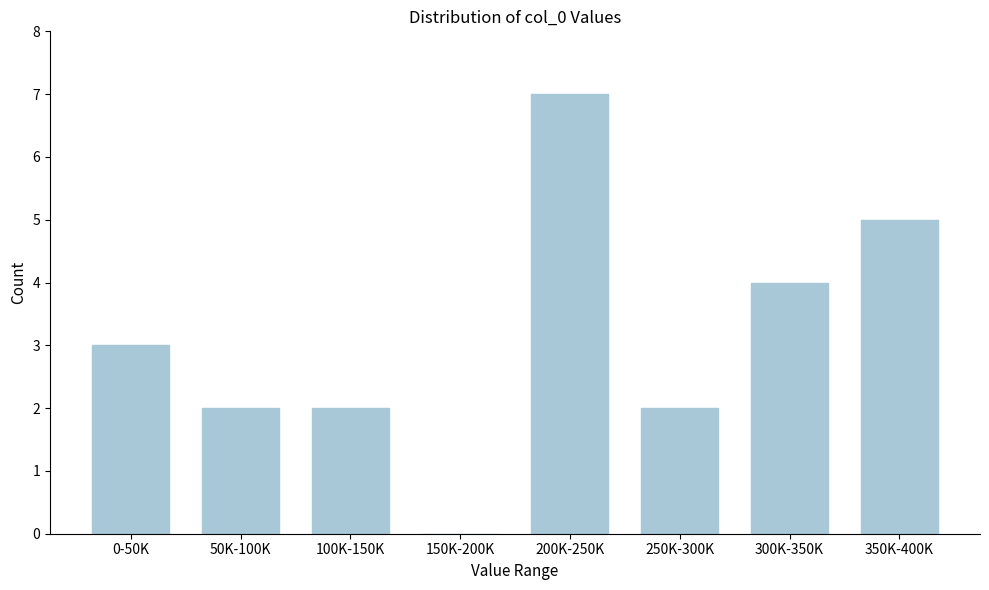

Reading left to right, what are all the values shown in this chart?

0-50K=3	50K-100K=2	100K-150K=2	150K-200K=0	200K-250K=7	250K-300K=2	300K-350K=4	350K-400K=5